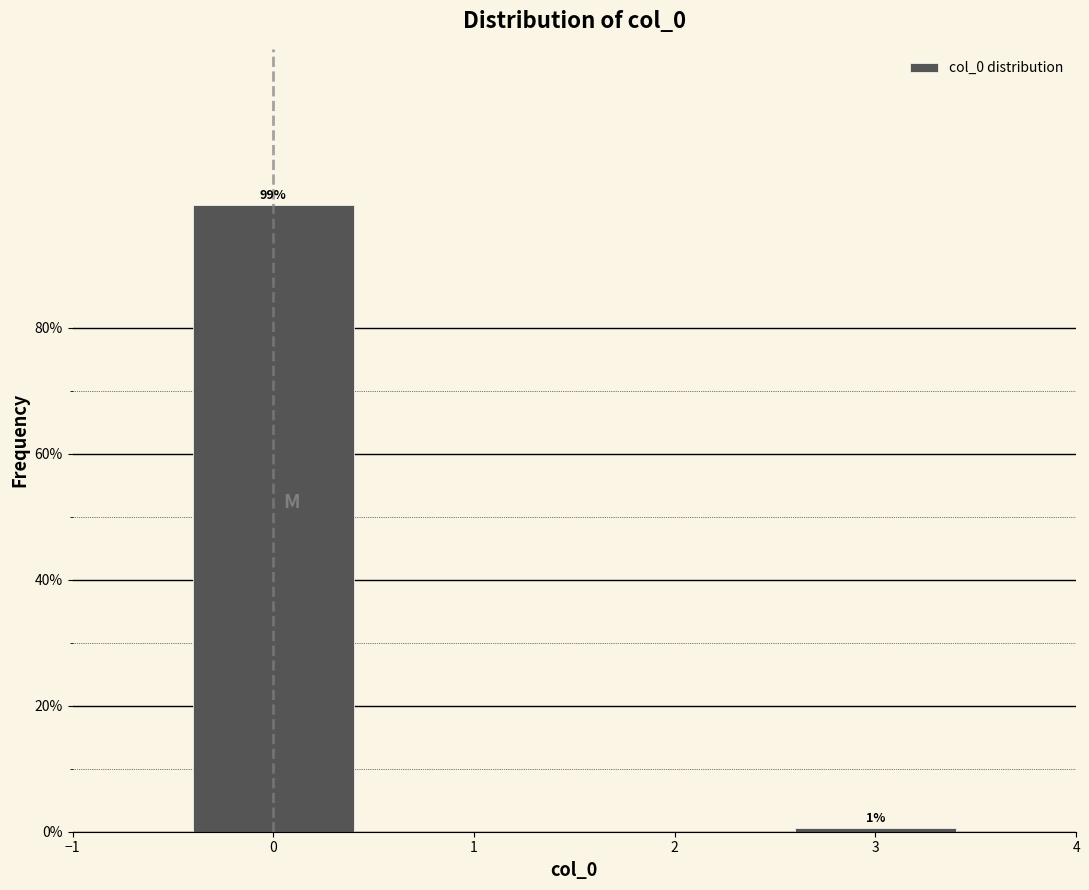

Which range on the x-axis has the tallest bar?

-0.5 to 0.5